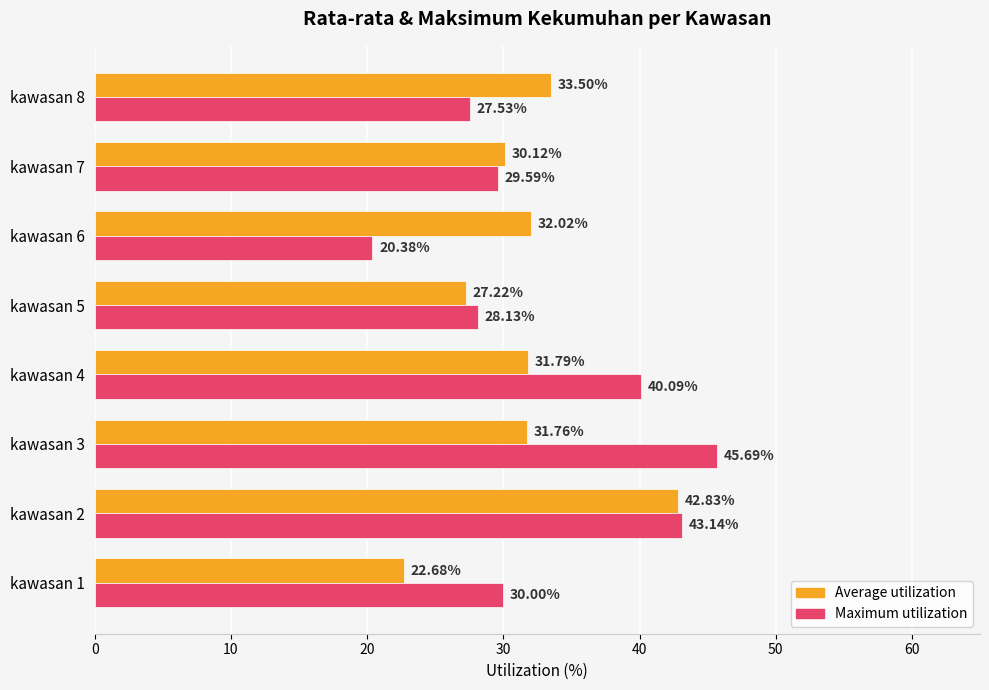

Rank the series by their average value, from highest to lowest.

Maximum utilization, Average utilization